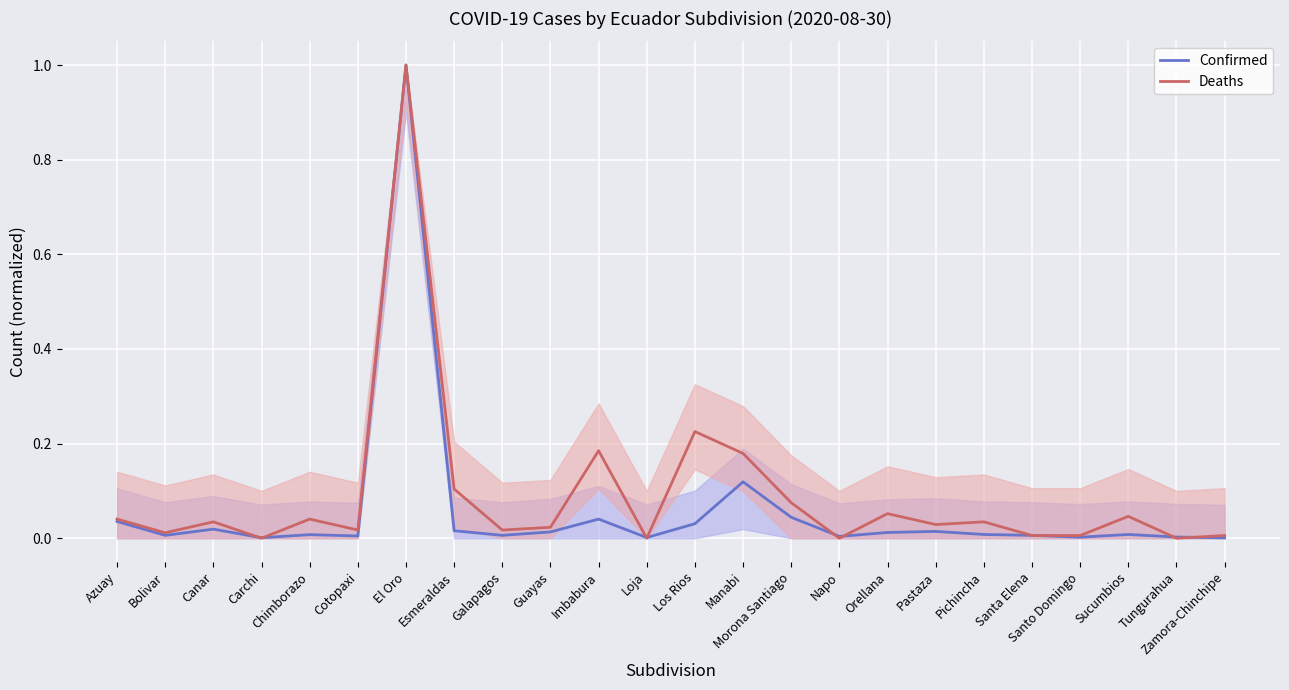

Reading left to right, extract all data points from this chart.

Confirmed: Azuay=0.0	Bolivar=0.0	Canar=0.0	Carchi=0.0	Chimborazo=0.0	Cotopaxi=0.0	El Oro=1.0	Esmeraldas=0.0	Galapagos=0.0	Guayas=0.0	Imbabura=0.0	Loja=0.0	Los Rios=0.0	Manabi=0.1	Morona Santiago=0.0	Napo=0.0	Orellana=0.0	Pastaza=0.0	Pichincha=0.0	Santa Elena=0.0	Santo Domingo=0.0	Sucumbios=0.0	Tungurahua=0.0	Zamora-Chinchipe=0.0
Deaths: Azuay=0.0	Bolivar=0.0	Canar=0.0	Carchi=0.0	Chimborazo=0.0	Cotopaxi=0.0	El Oro=1.0	Esmeraldas=0.1	Galapagos=0.0	Guayas=0.0	Imbabura=0.2	Loja=0.0	Los Rios=0.2	Manabi=0.2	Morona Santiago=0.1	Napo=0.0	Orellana=0.1	Pastaza=0.0	Pichincha=0.0	Santa Elena=0.0	Santo Domingo=0.0	Sucumbios=0.0	Tungurahua=0.0	Zamora-Chinchipe=0.0